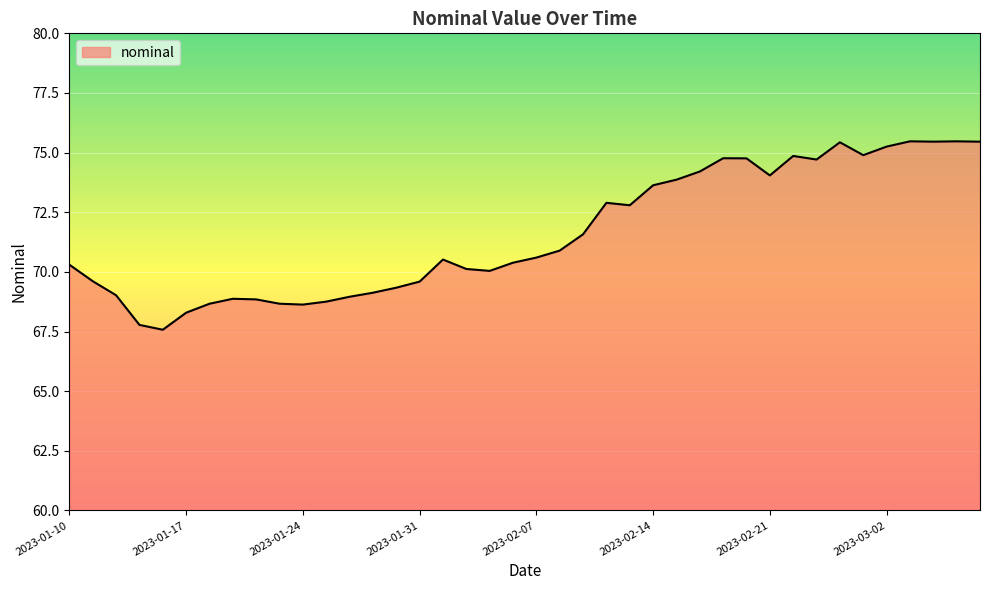

What is the greatest value displayed?

75.5